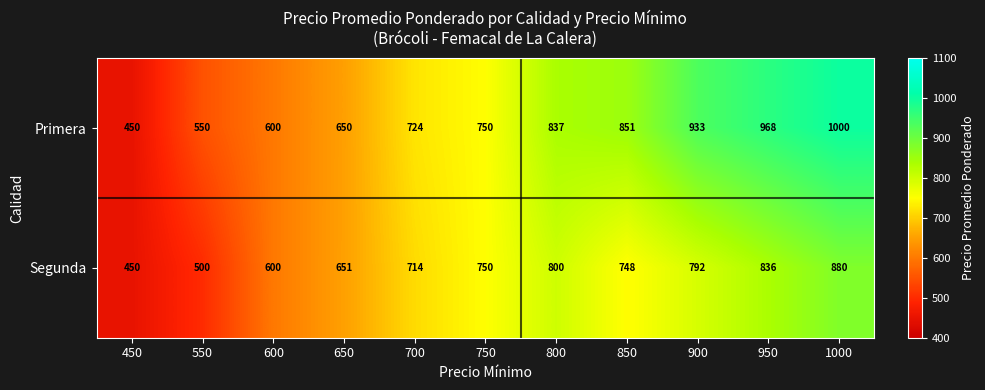

At which label is Segunda closest to 665?

650